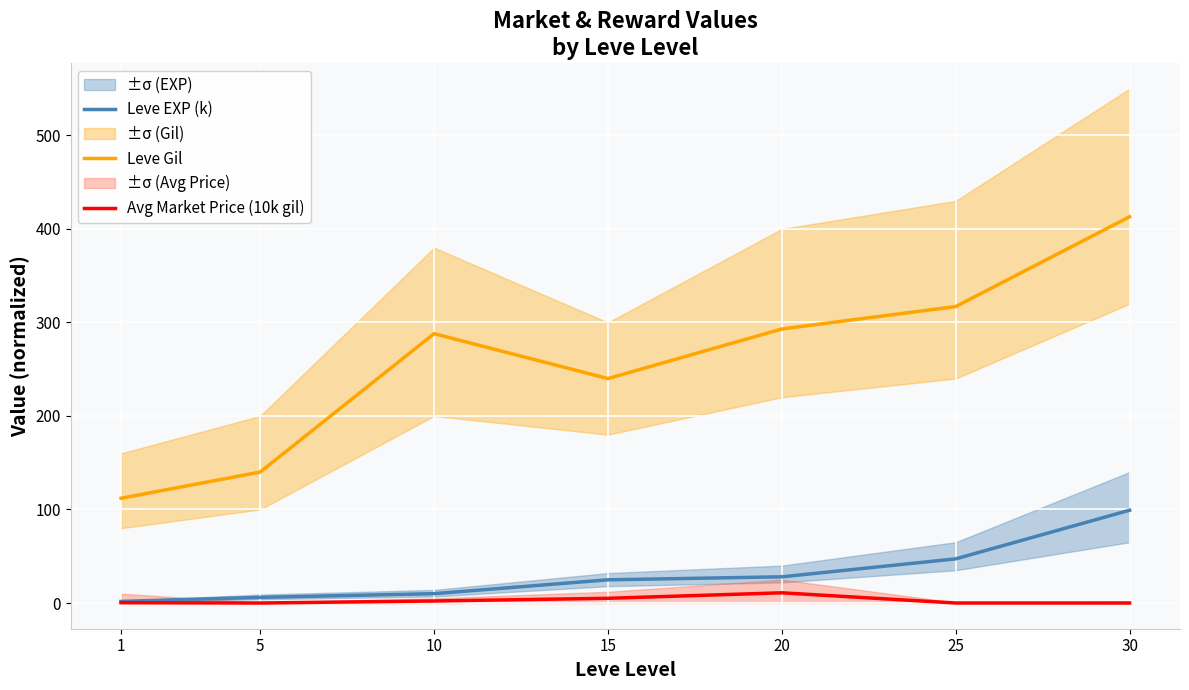

What is the maximum value for Leve Gil?

413.0